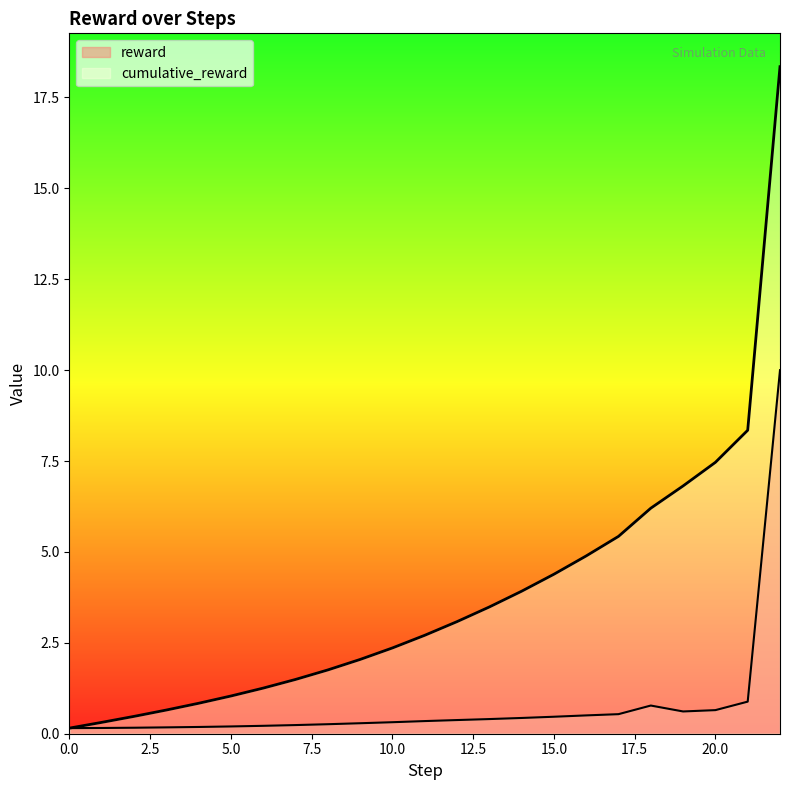

True or false: reward and cumulative_reward intersect in this chart.

False